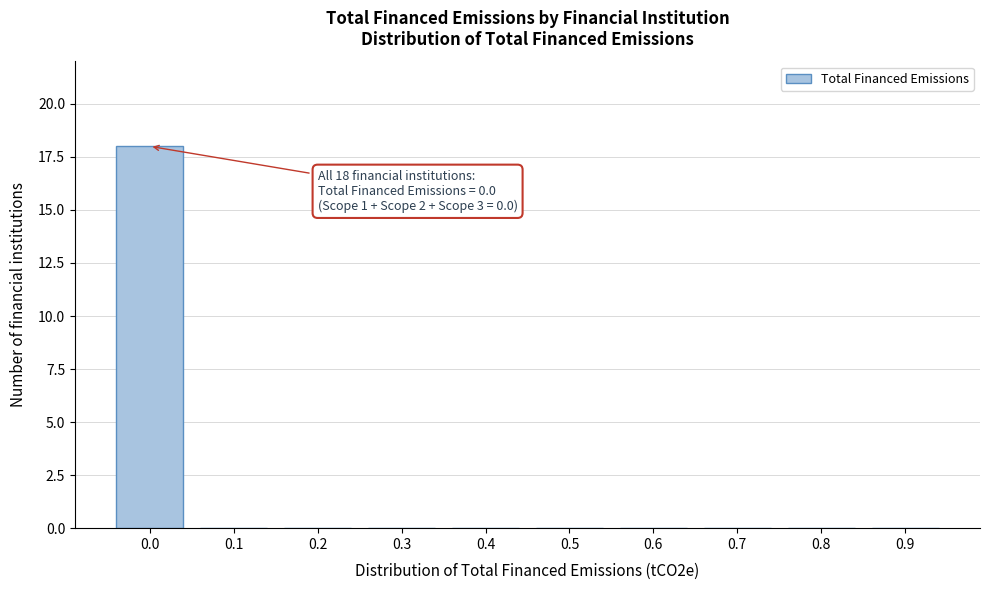

Reading left to right, transcribe all the data shown in this chart.

0.0=18	0.1=0	0.2=0	0.3=0	0.4=0	0.5=0	0.6=0	0.7=0	0.8=0	0.9=0